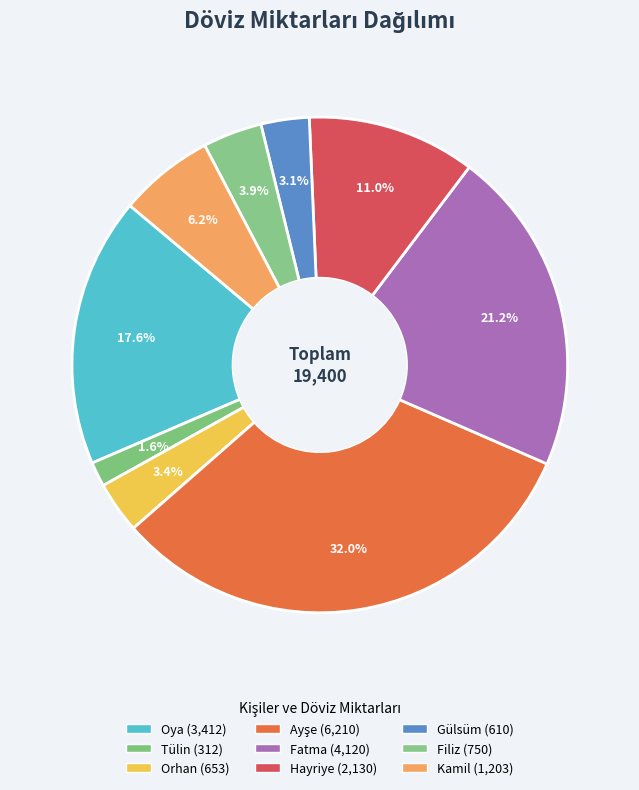

Does any single category account for the majority?

No